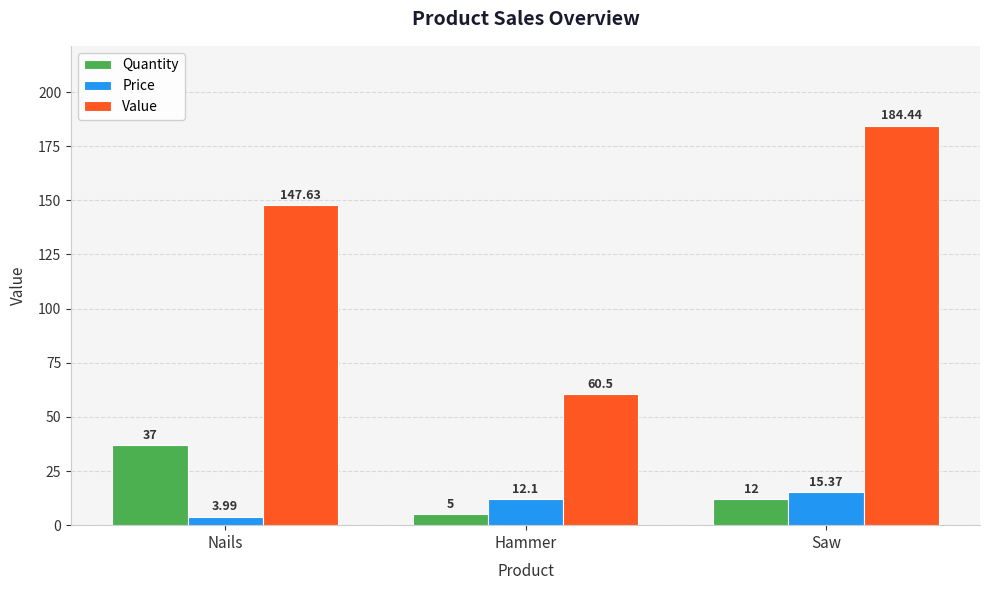

What is the value of the Value bar at the 3rd from the left?

184.4